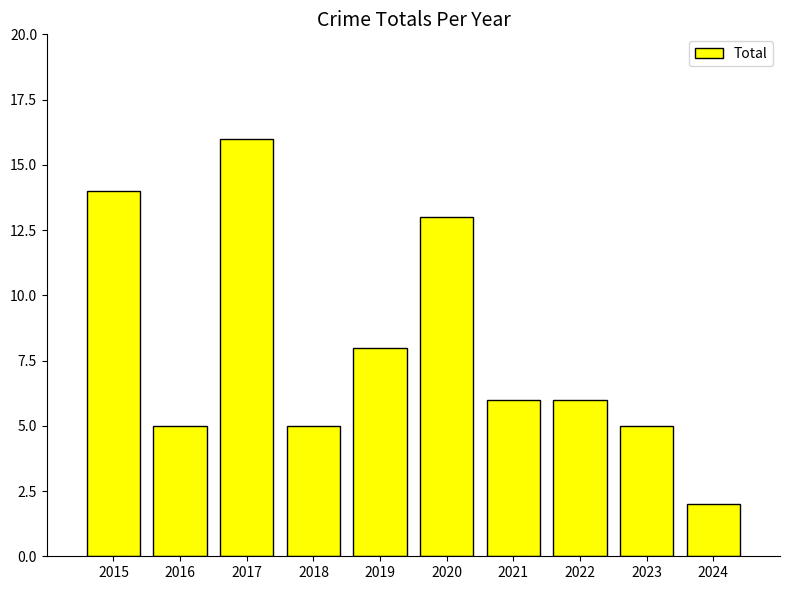

What is the average value?

8